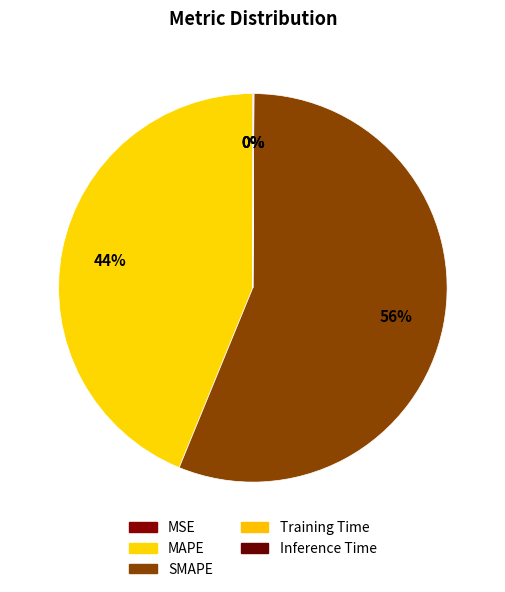

To the nearest percent, what percentage of the pie is SMAPE?

56%